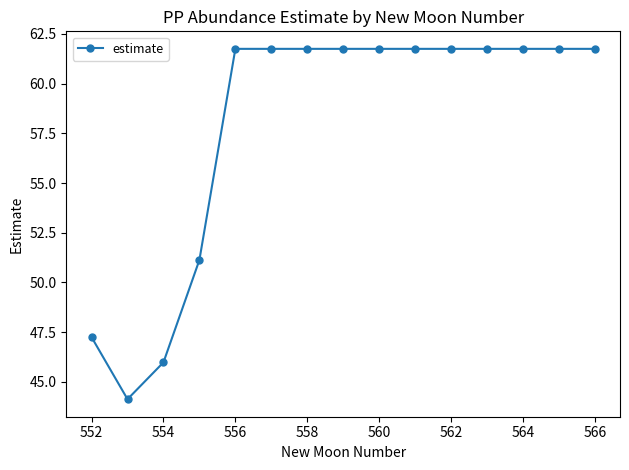

How many data points are above 61?

11